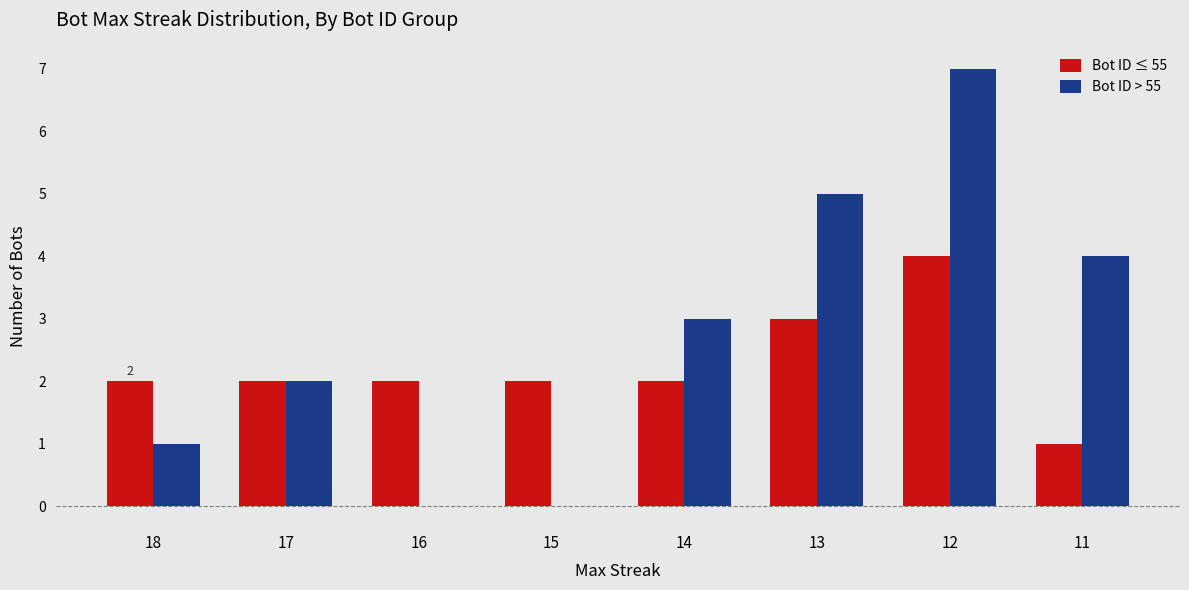

Reading left to right, extract all data points from this chart.

Bot ID ≤ 55: 18=2	17=2	16=2	15=2	14=2	13=3	12=4	11=1
Bot ID > 55: 18=1	17=2	16=0	15=0	14=3	13=5	12=7	11=4